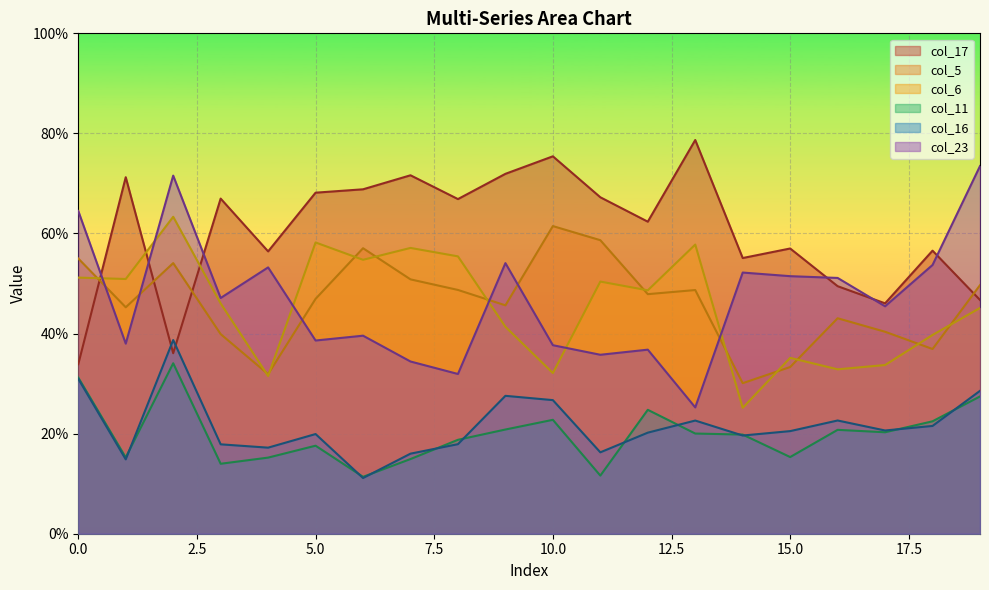

What is the difference between the second highest and minimum values in the col_11 series?

0.2